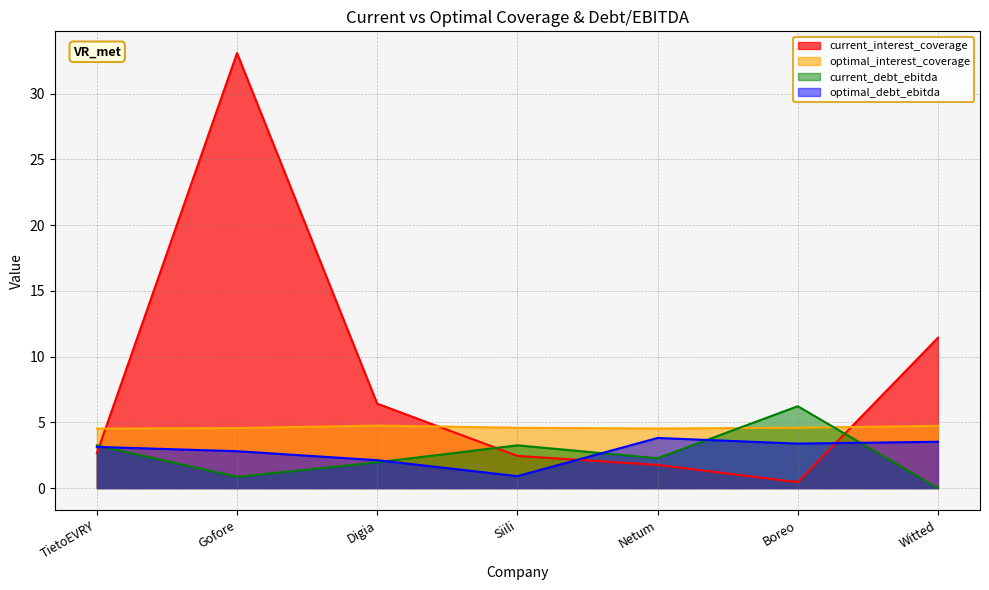

True or false: current_debt_ebitda has a value of 1.3 at TietoEVRY.

False